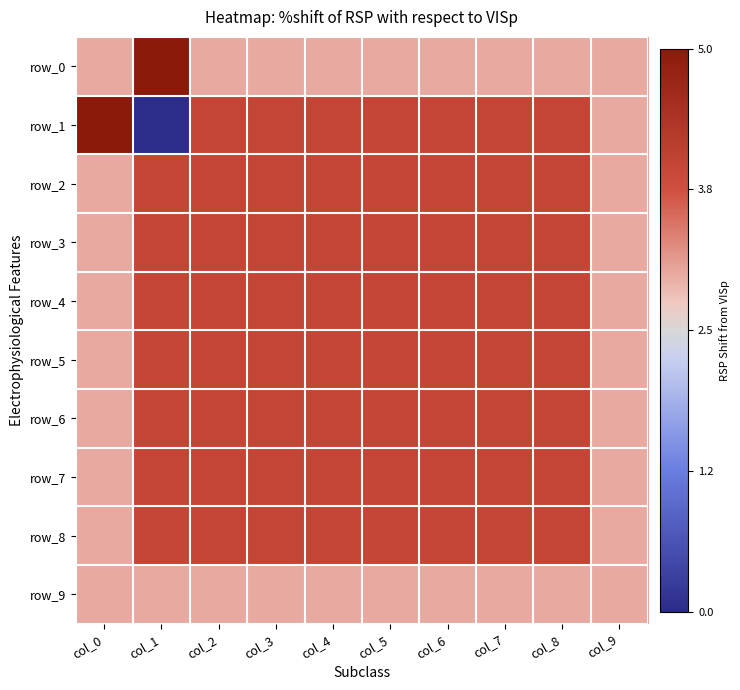

Is it true that row_6 equals 4 at col_9?

False